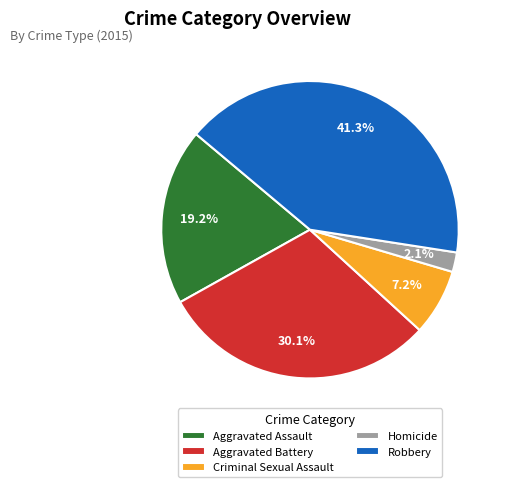

Which slice is the largest?

Robbery